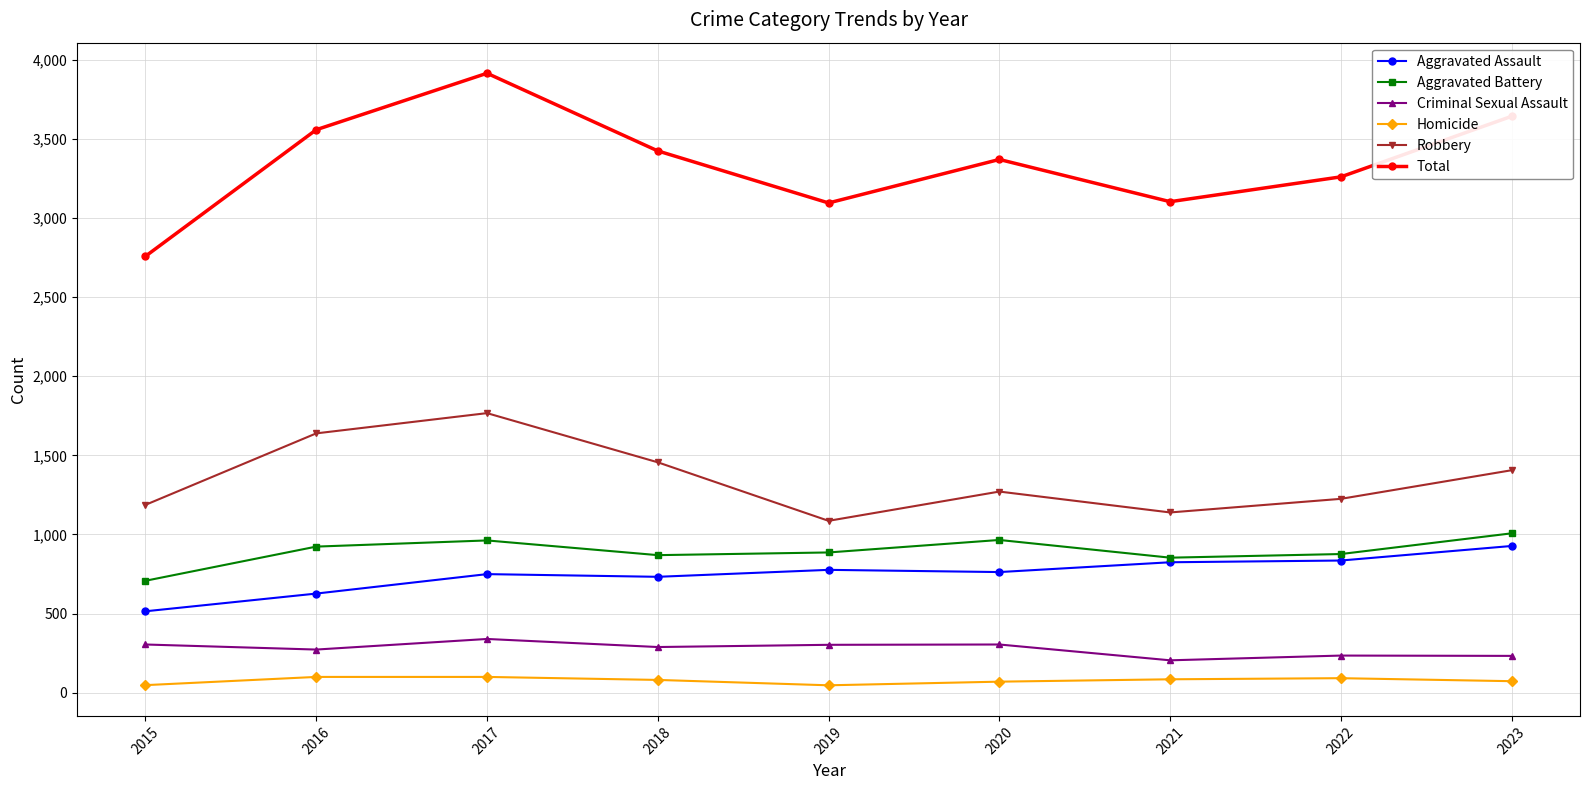

True or false: Aggravated Assault and Homicide cross at least once.

False